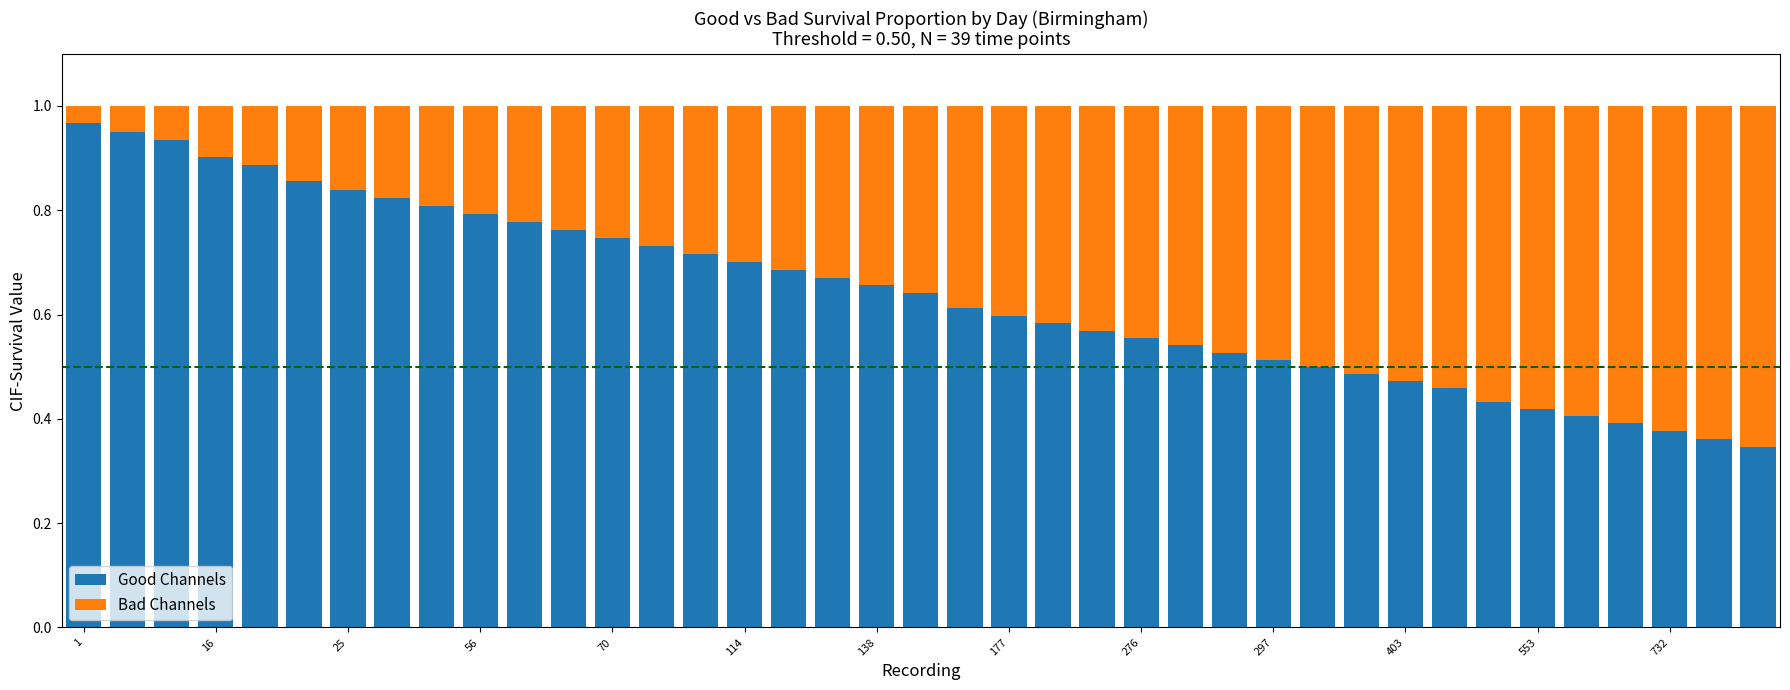

How many bars are there in total?

39